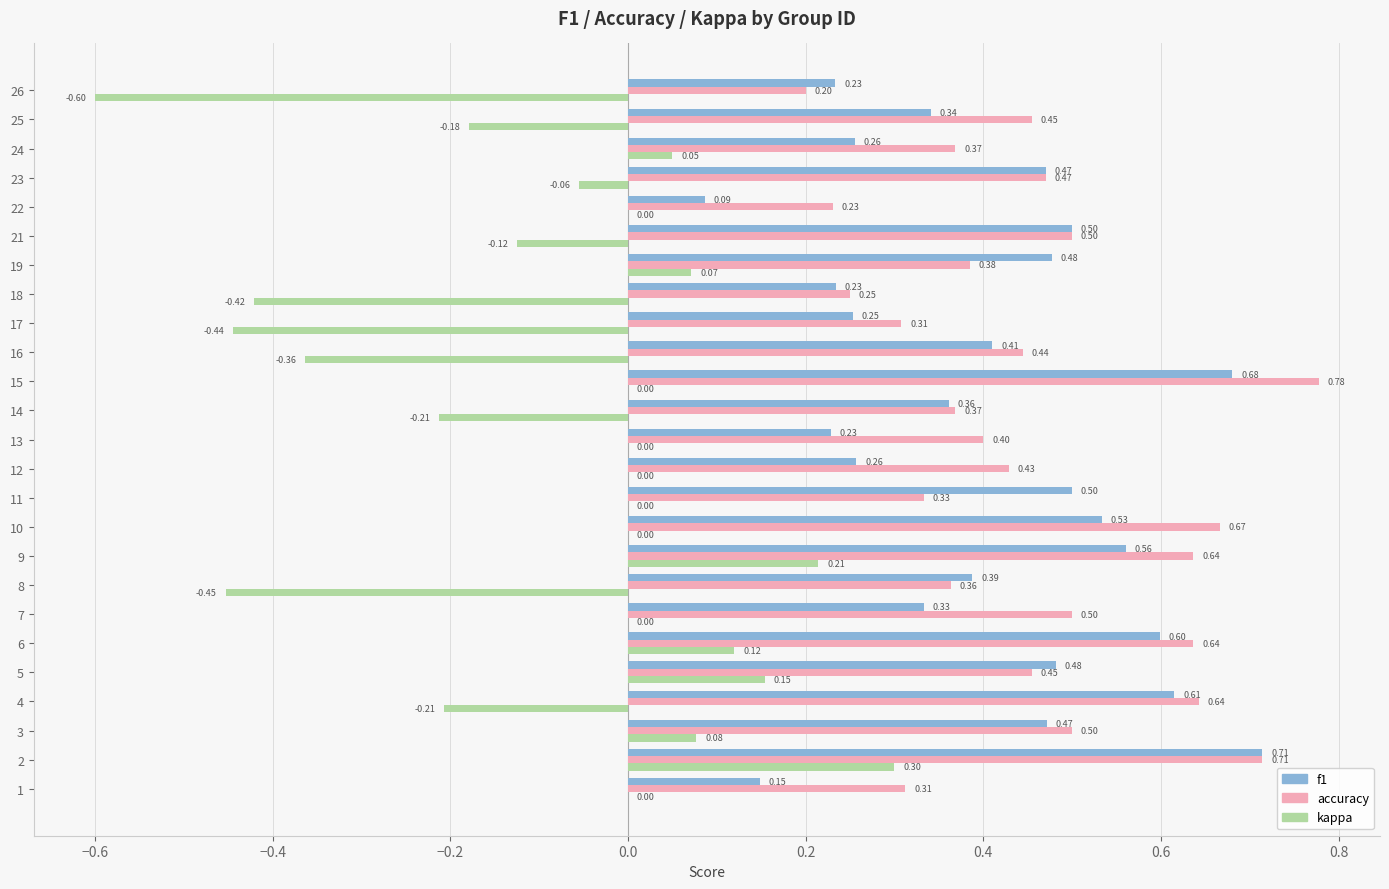

What is the average value of the accuracy series?

0.5